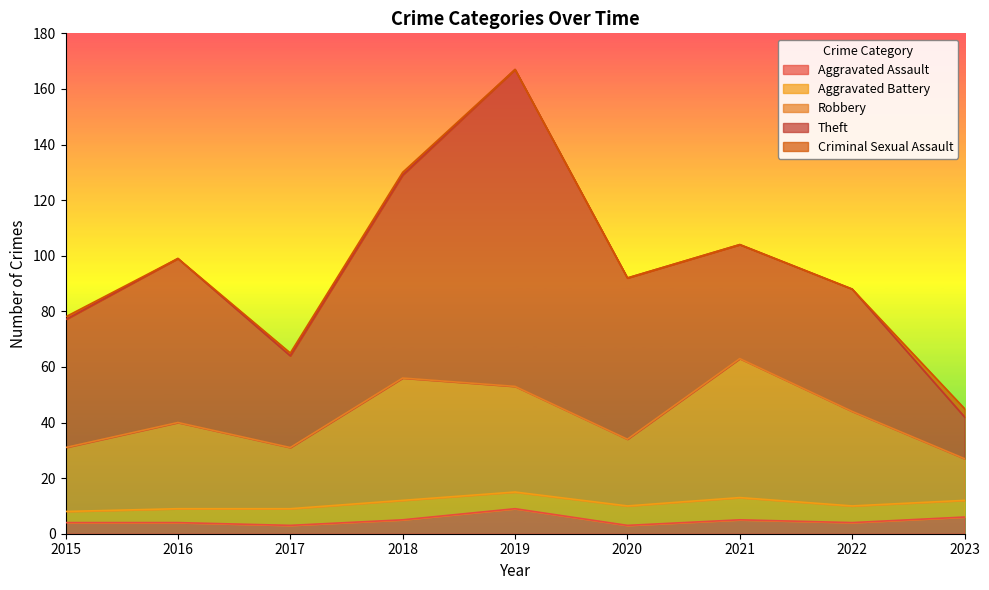

At which category does Robbery reach its first local valley?

2017